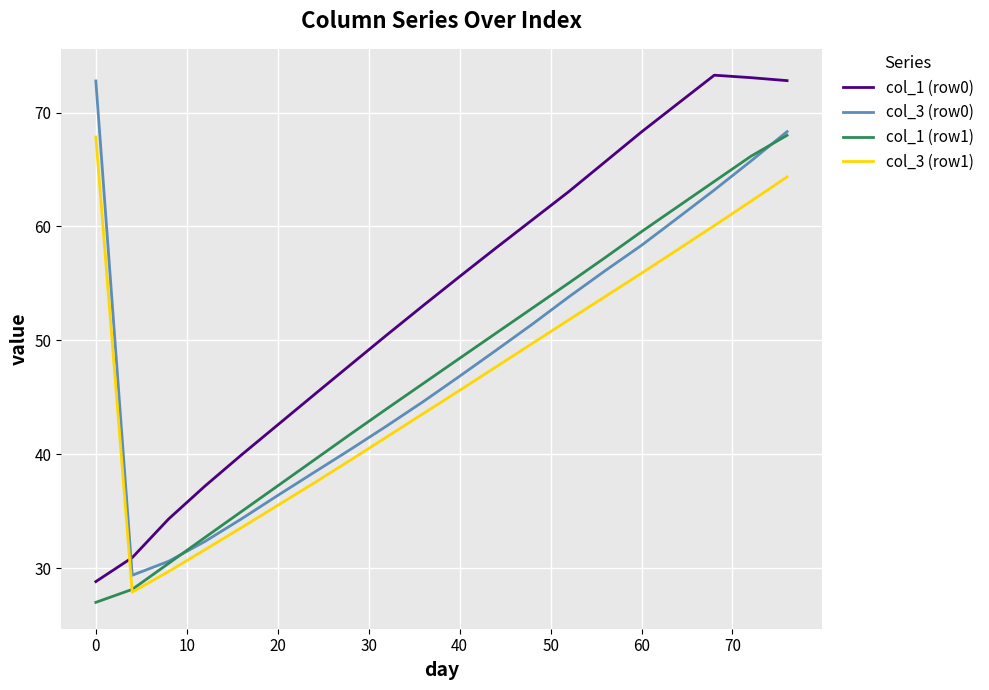

What is the lowest value of the col_1 (row0) series?

28.8